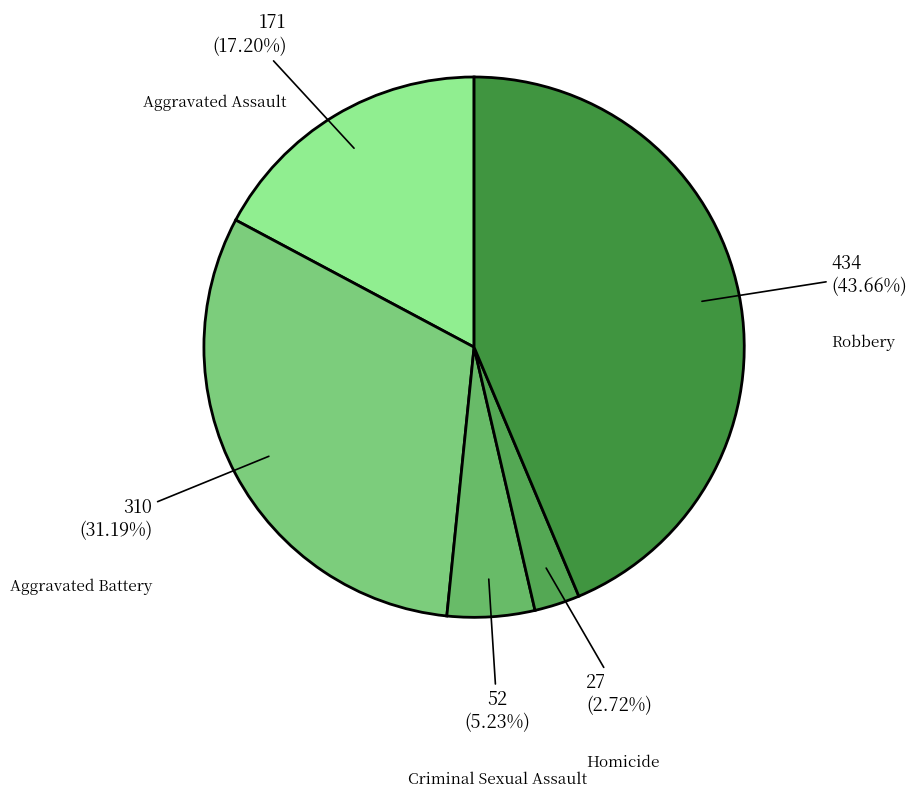

Approximately how many times larger is the value at Robbery compared to Criminal Sexual Assault?

8.3